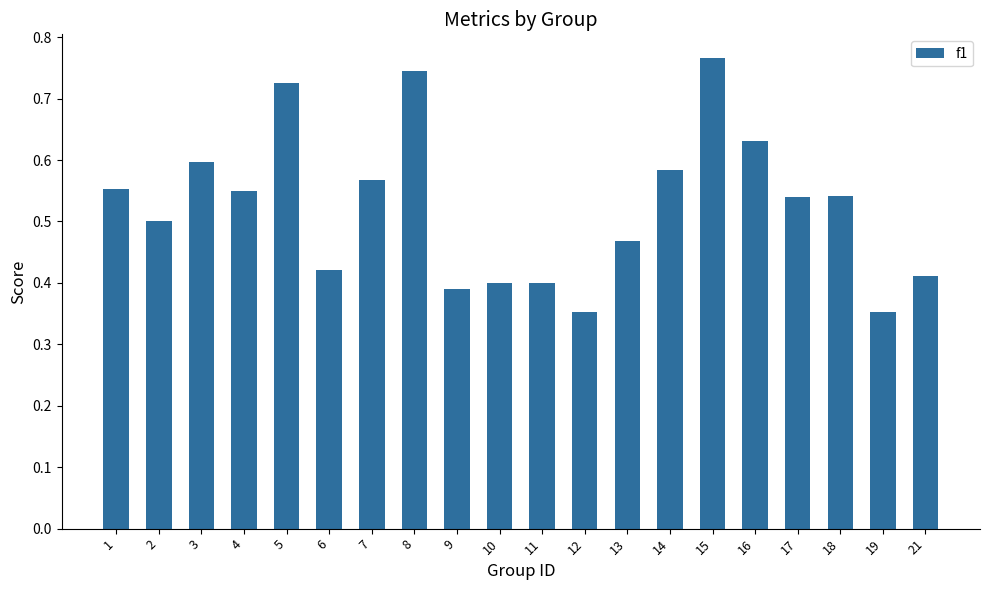

The chart shows a value of 0.7 at 10. True or false?

False